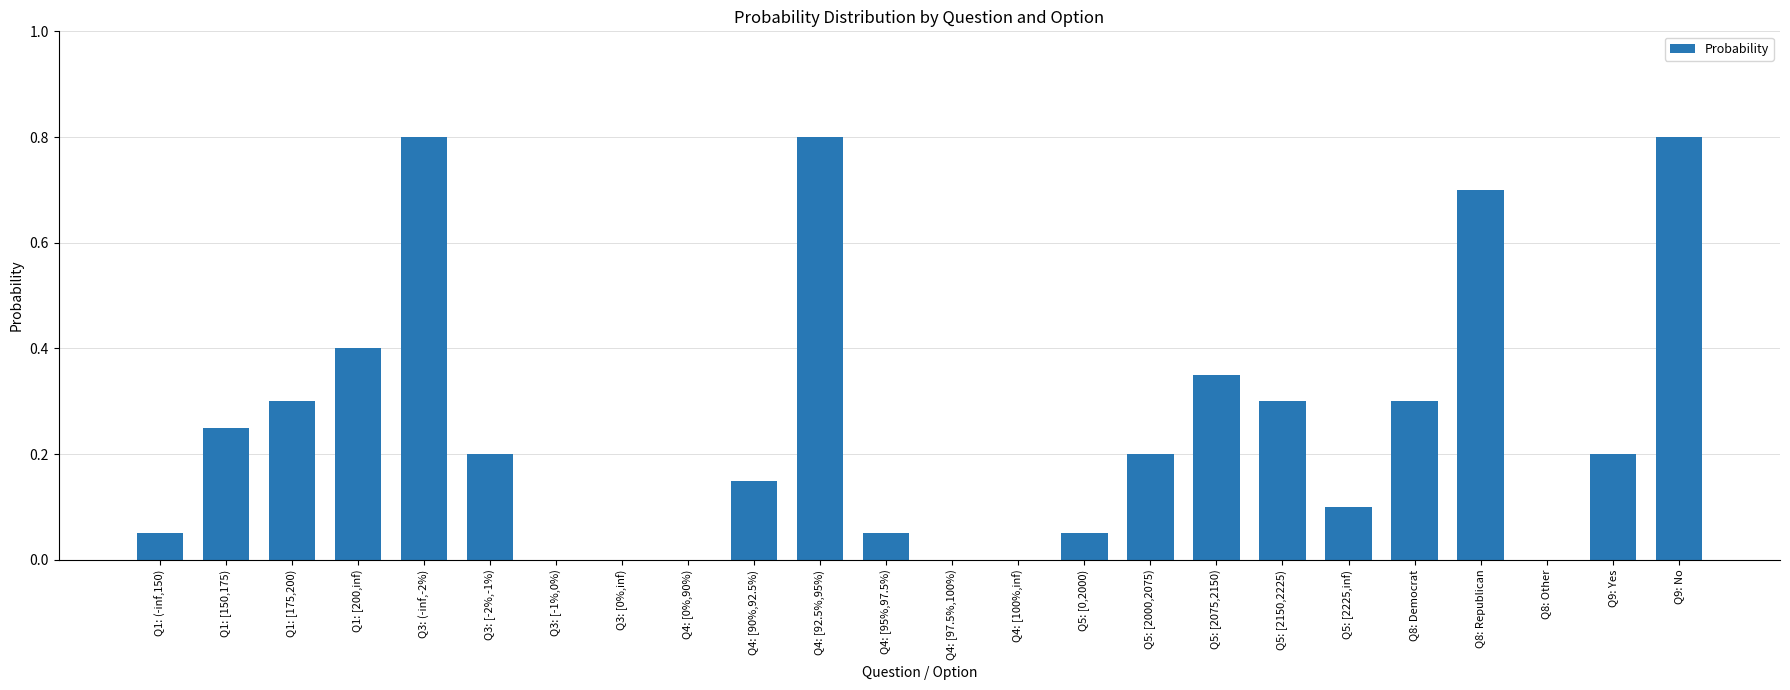

The value at Q3: [-1%,0%) is 0.0. True or false?

True